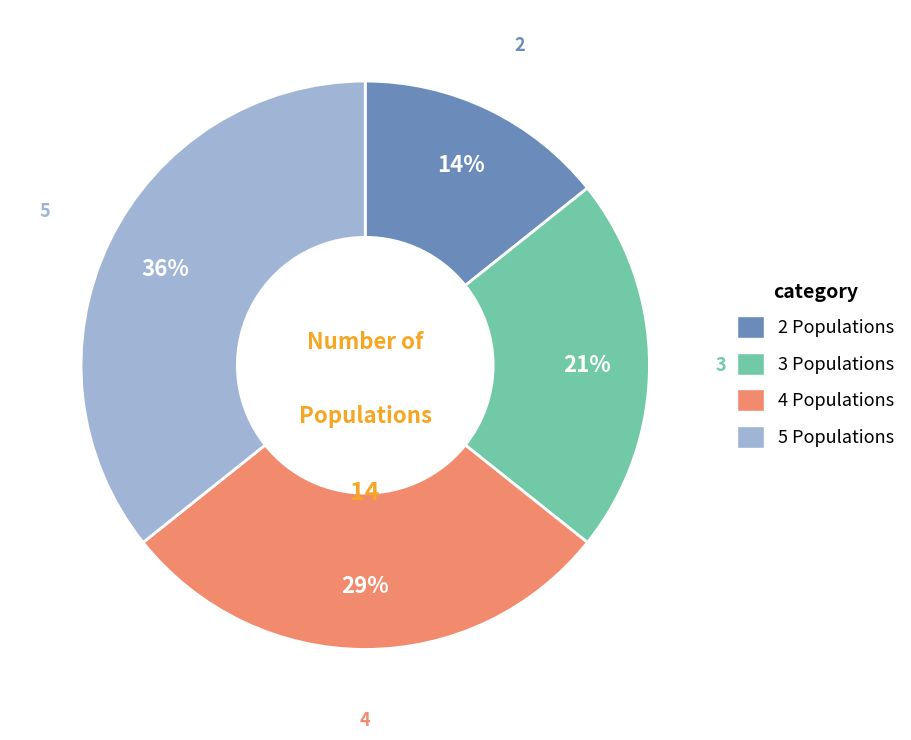

How many segments does this pie chart have?

4